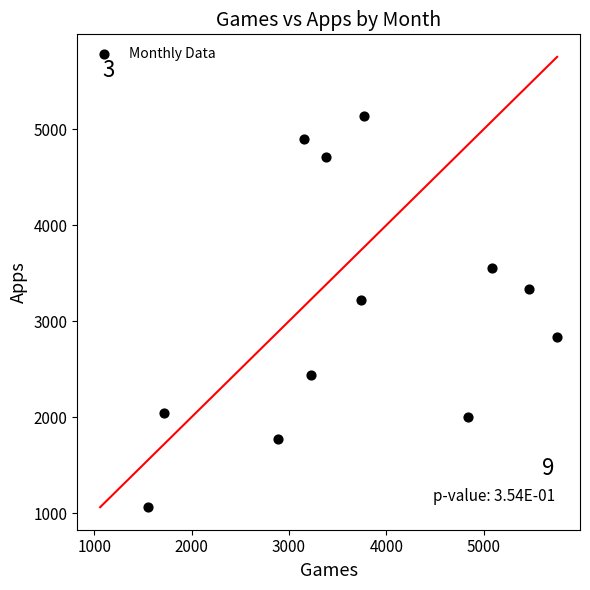

What is the range of X values (max minus min)?

4205